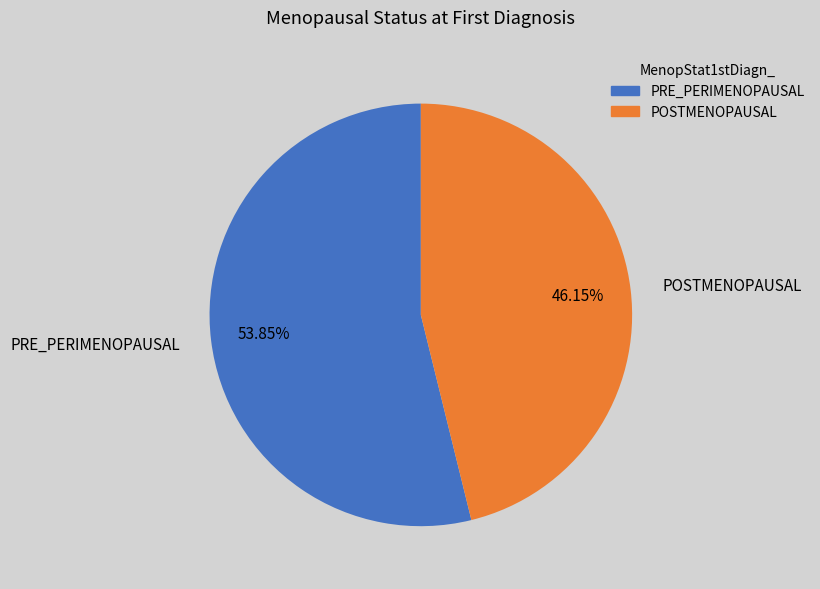

Rank the categories by value from lowest to highest.

POSTMENOPAUSAL, PRE_PERIMENOPAUSAL